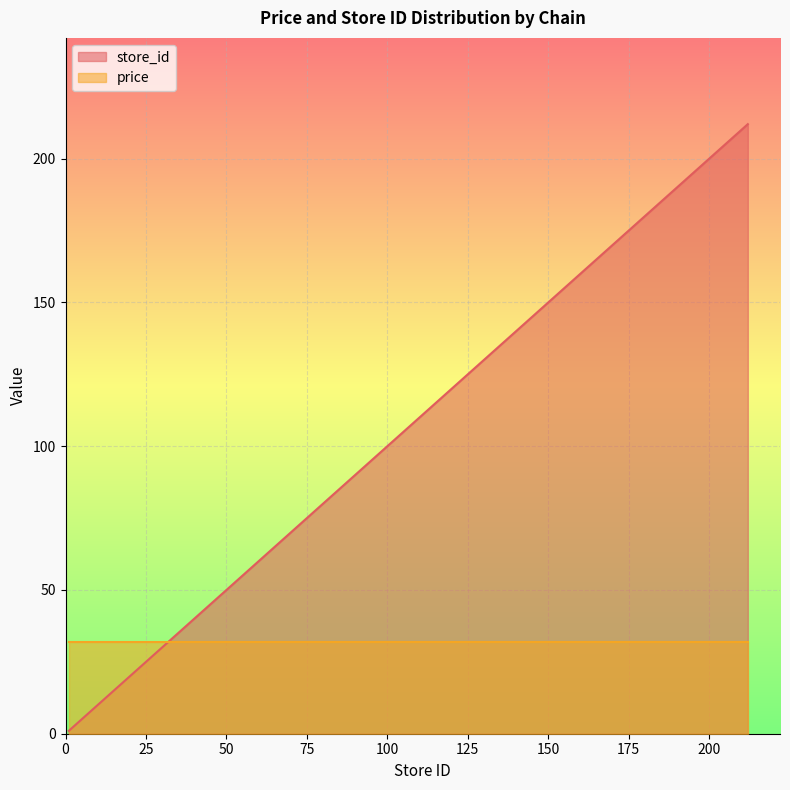

What is the sum of the values at 107 and 141?

248